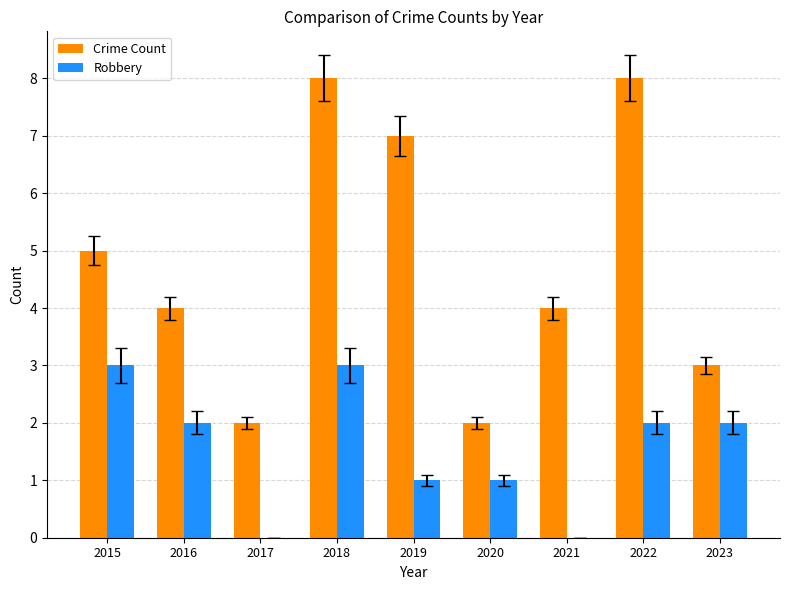

Reading left to right, extract all data points from this chart.

Crime Count: 2015=5	2016=4	2017=2	2018=8	2019=7	2020=2	2021=4	2022=8	2023=3
Robbery: 2015=3	2016=2	2017=0	2018=3	2019=1	2020=1	2021=0	2022=2	2023=2